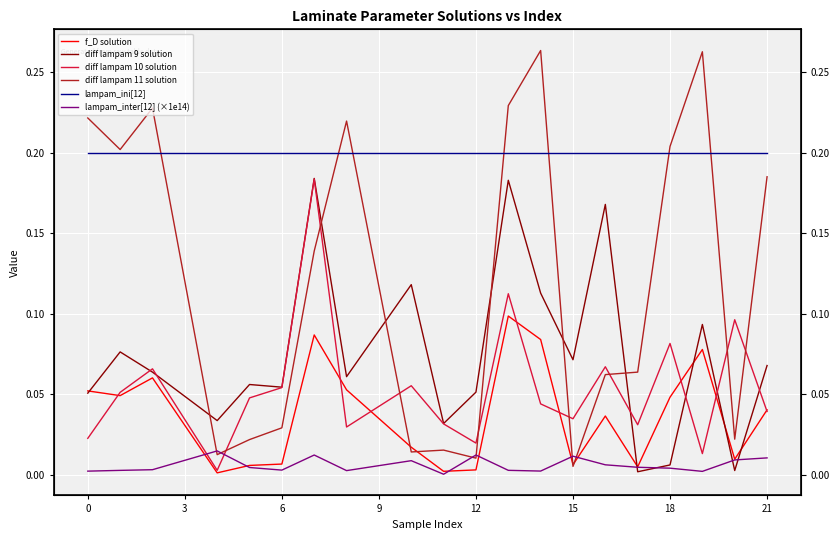

Reading left to right, list all the values displayed in this chart.

f_D solution: 0.1	0.0	0.1	0.0	0.0	0.0	0.1	0.1	0.0	0.0	0.0	0.1	0.1	0.0	0.0	0.0	0.0	0.1	0.0	0.0
diff lampam 9 solution: 0.1	0.1	0.1	0.0	0.1	0.1	0.2	0.1	0.1	0.0	0.1	0.2	0.1	0.1	0.2	0.0	0.0	0.1	0.0	0.1
diff lampam 10 solution: 0.0	0.1	0.1	0.0	0.0	0.1	0.2	0.0	0.1	0.0	0.0	0.1	0.0	0.0	0.1	0.0	0.1	0.0	0.1	0.0
diff lampam 11 solution: 0.2	0.2	0.2	0.0	0.0	0.0	0.1	0.2	0.0	0.0	0.0	0.2	0.3	0.0	0.1	0.1	0.2	0.3	0.0	0.2
lampam_ini[12]: 0.2	0.2	0.2	0.2	0.2	0.2	0.2	0.2	0.2	0.2	0.2	0.2	0.2	0.2	0.2	0.2	0.2	0.2	0.2	0.2
lampam_inter[12] (×1e14): 0.0	0.0	0.0	0.0	0.0	0.0	0.0	0.0	0.0	0.0	0.0	0.0	0.0	0.0	0.0	0.0	0.0	0.0	0.0	0.0